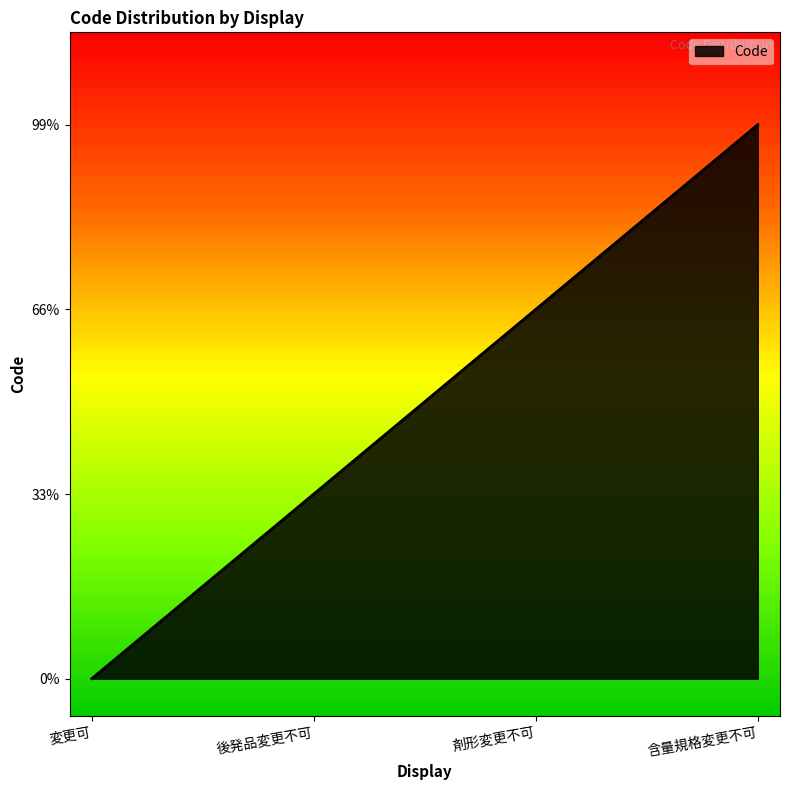

List the labels in order of value, smallest first.

変更可, 後発品変更不可, 剤形変更不可, 含量規格変更不可